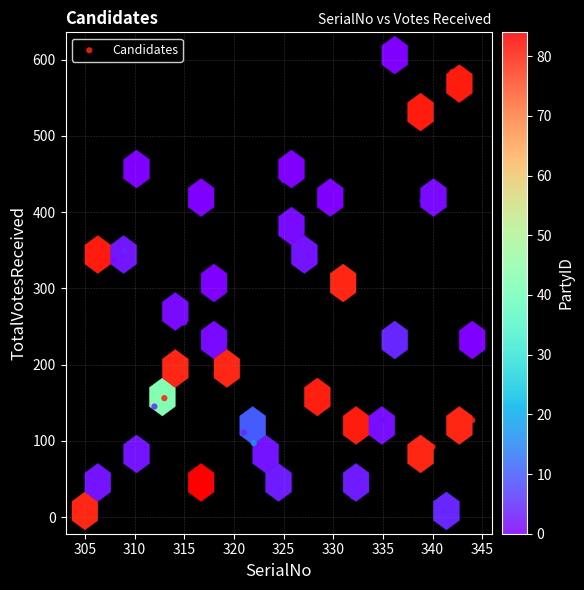

What is the range of Y values (max minus min)?

598